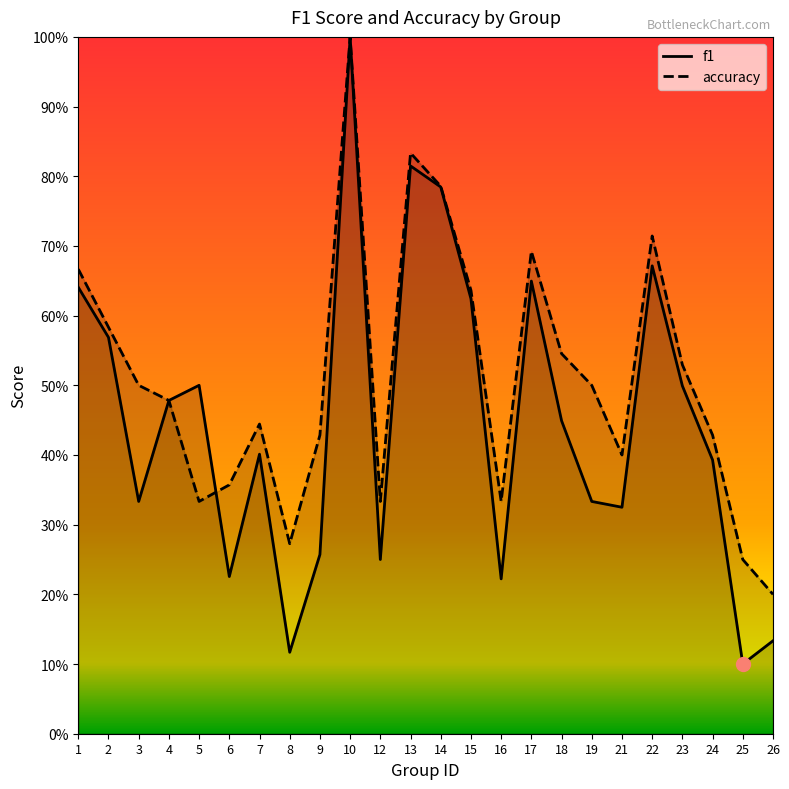

True or false: f1 has a value of 0.4 at 19.

False